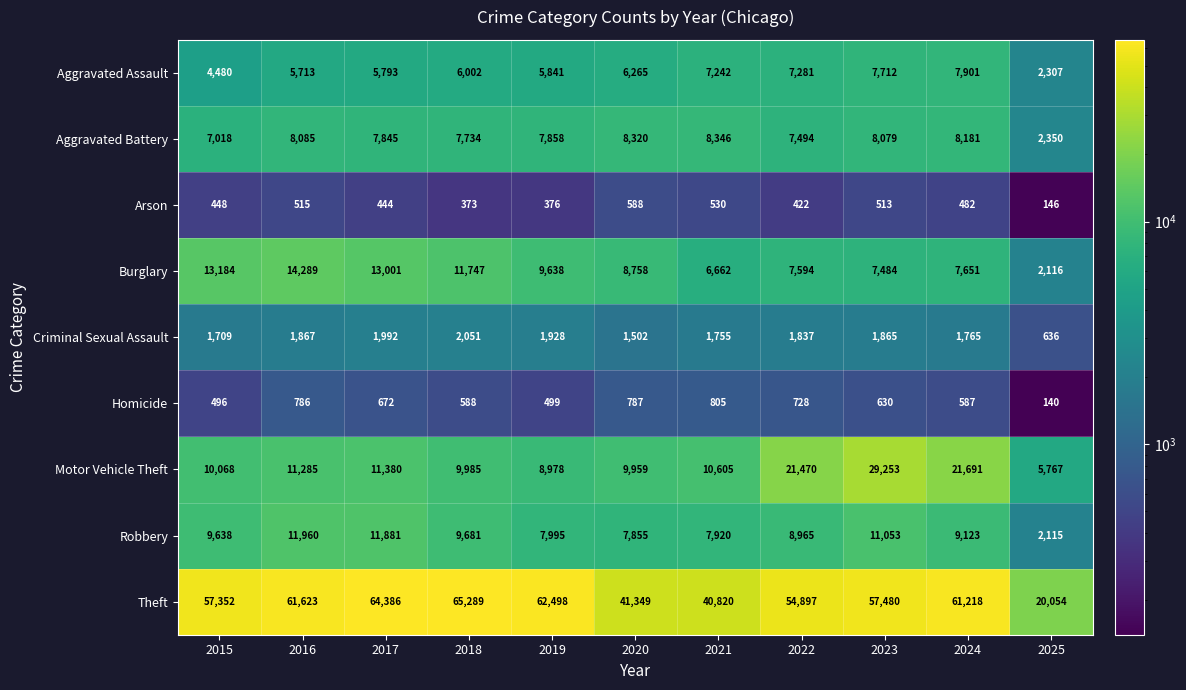

Which series has the widest spread of values?

Theft